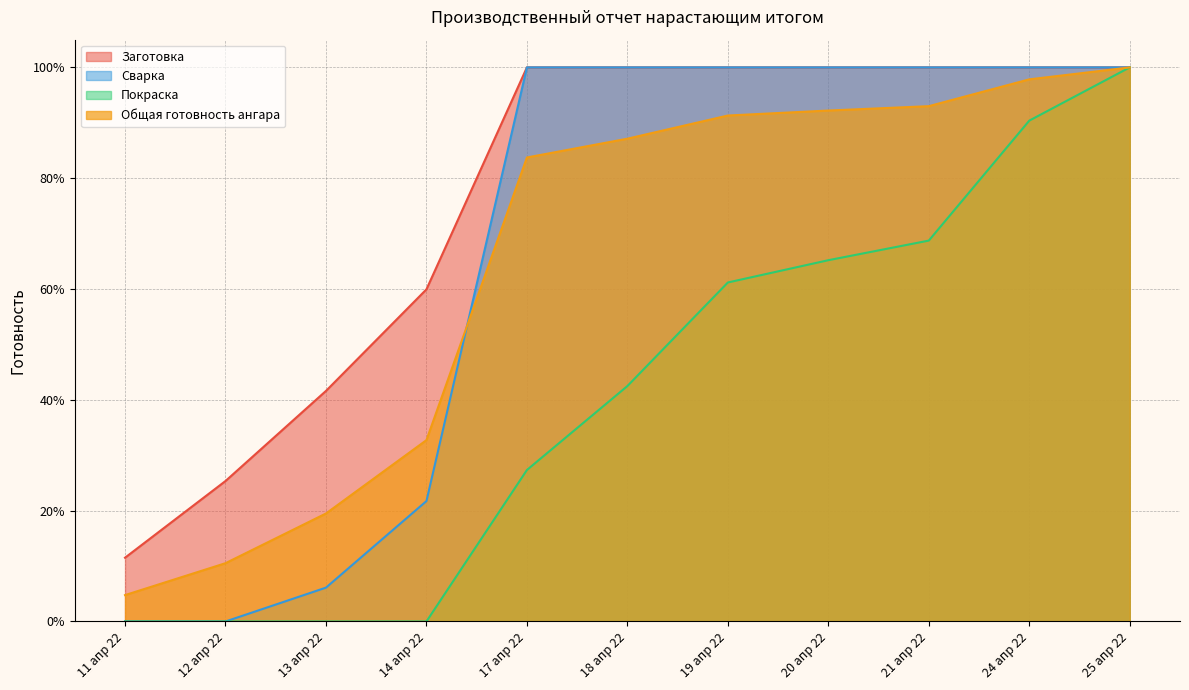

True or false: Заготовка has a value of 1.6 at 18 апр 22.

False